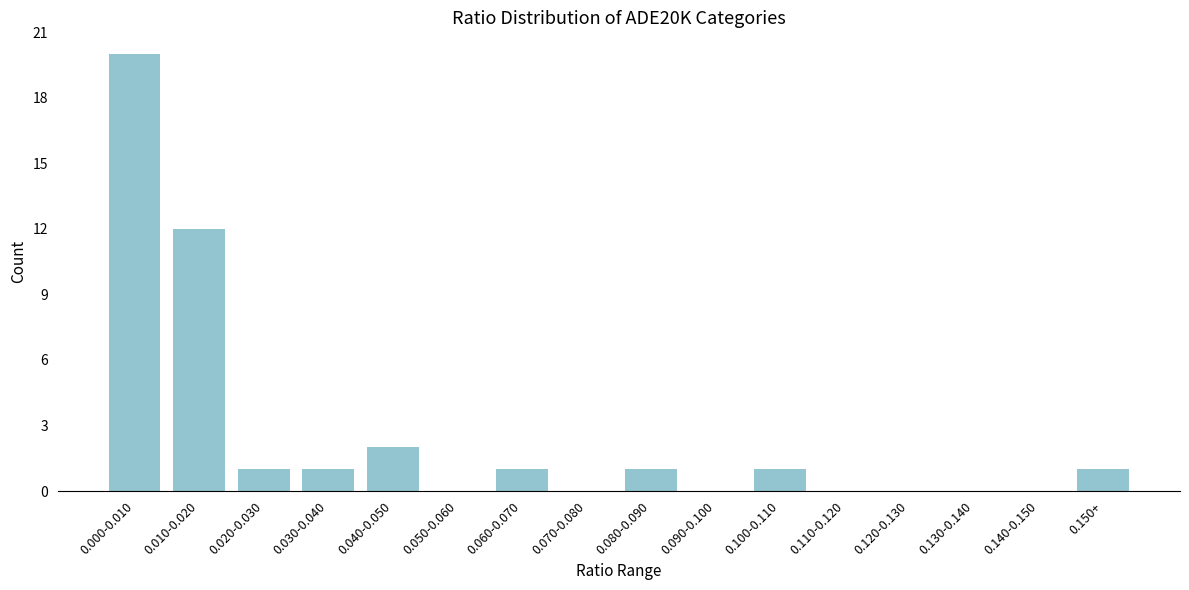

What is the sum of all values?

40